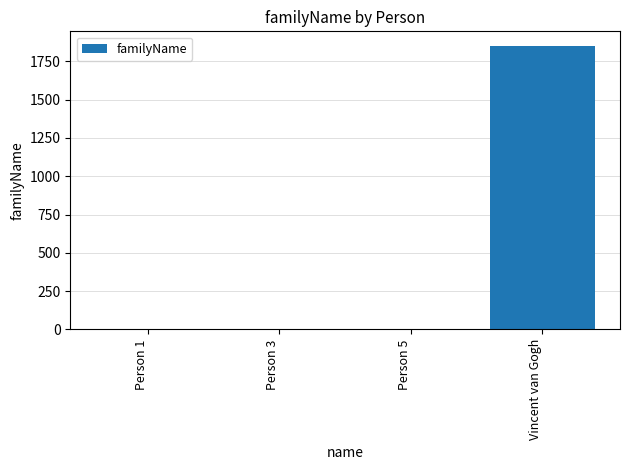

What is the greatest value displayed?

1853